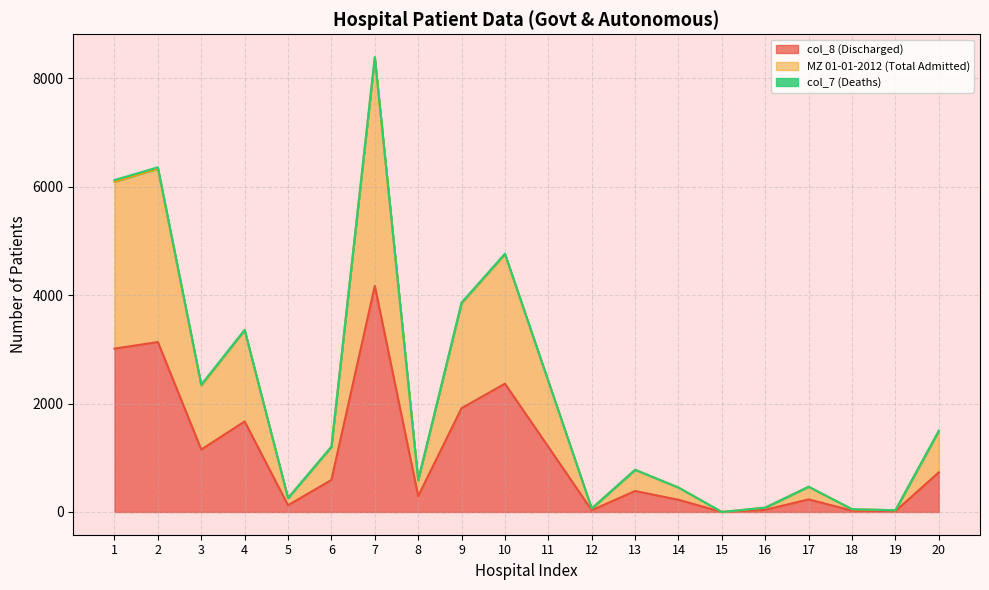

Which label corresponds to the smallest value in the chart?

15